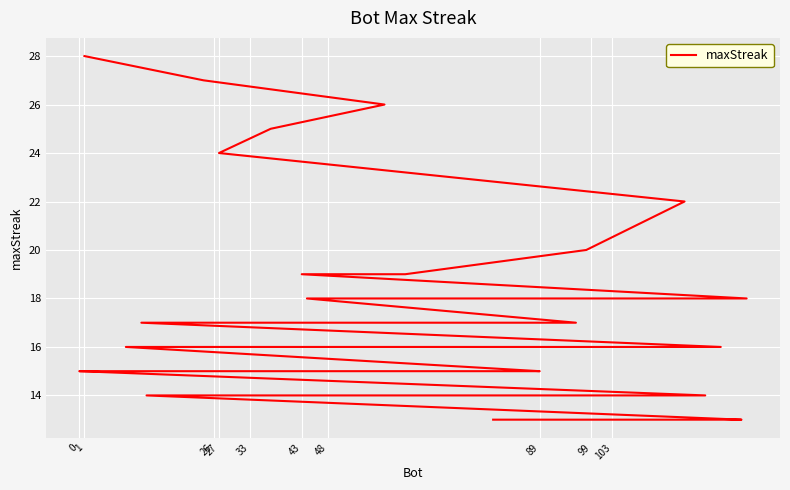

What is the value of the 23rd point from the left?

15